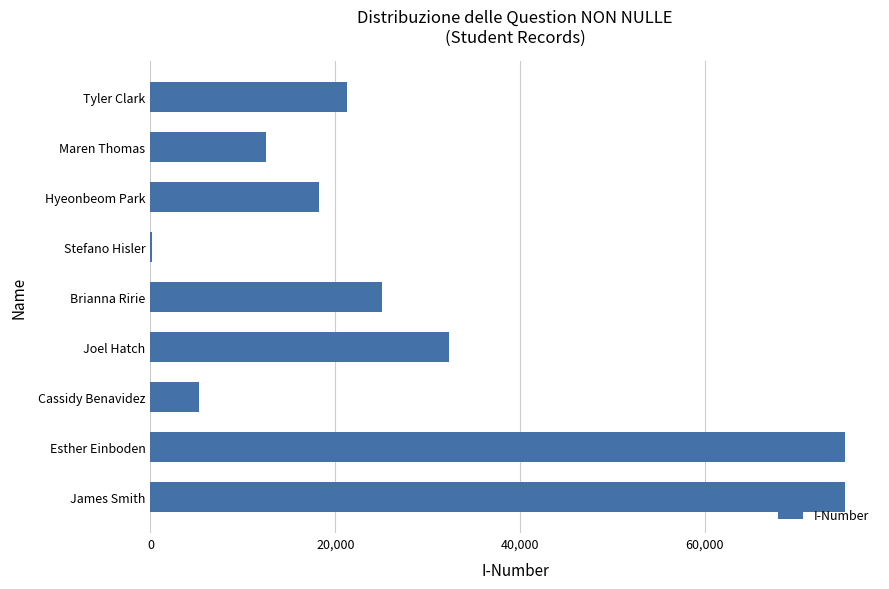

What is the sum of all values?

2650726145